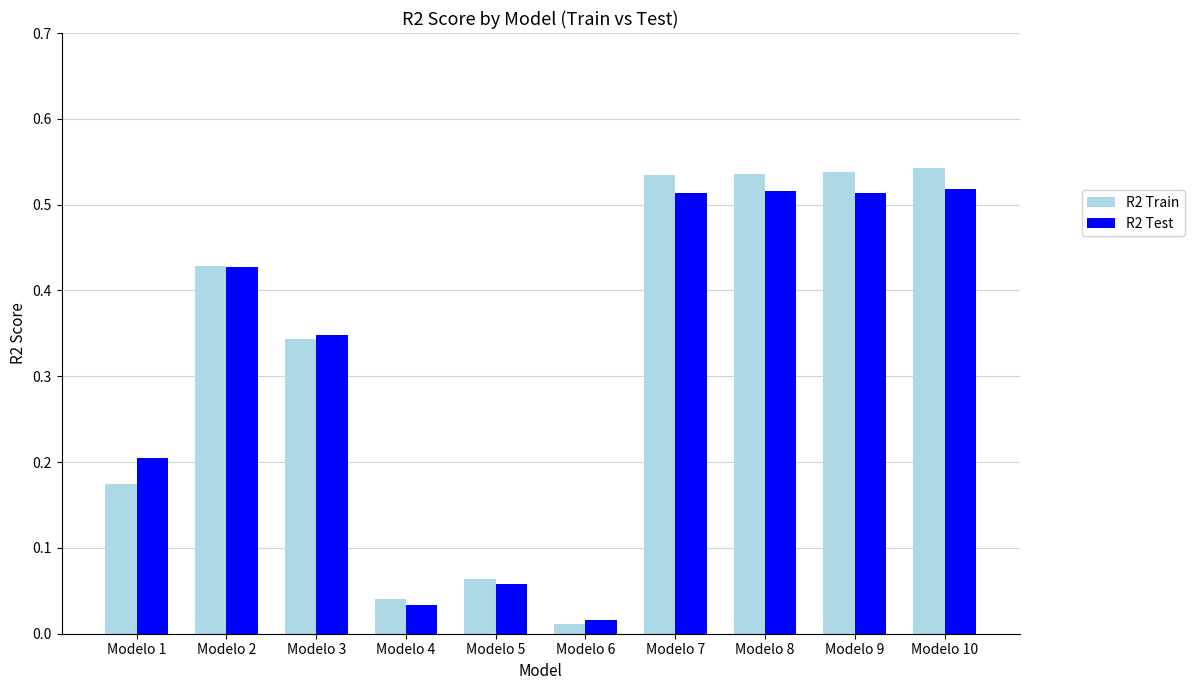

Is the value of R2 Test at Modelo 10 greater than the value of R2 Train at Modelo 5?

Yes